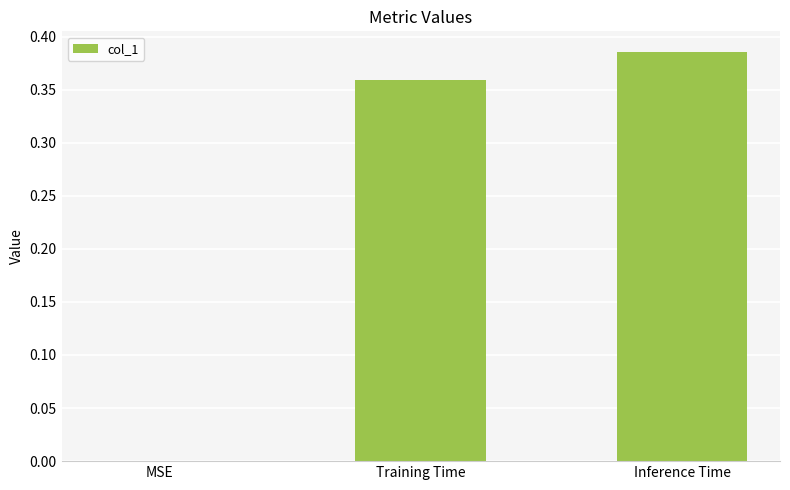

Where is the data nearest to the value 0?

MSE